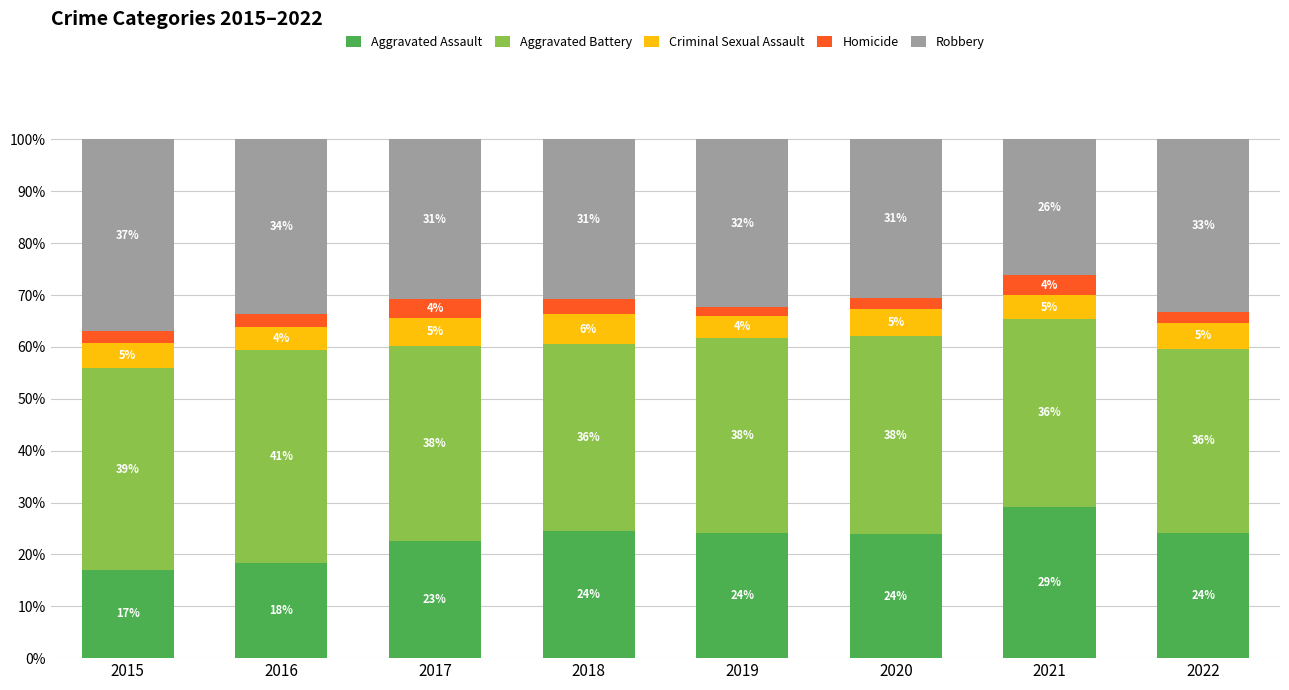

What is the total value across all series at 2019?

100.0